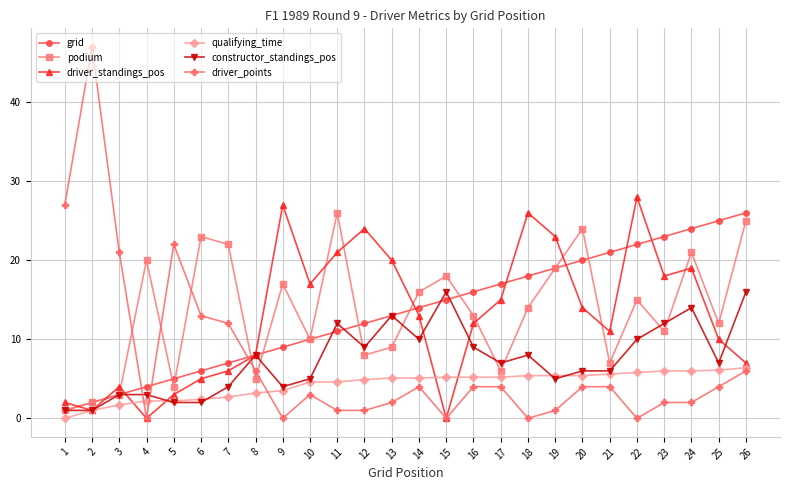

What is the spread (max minus min) of values at 3?

19.3